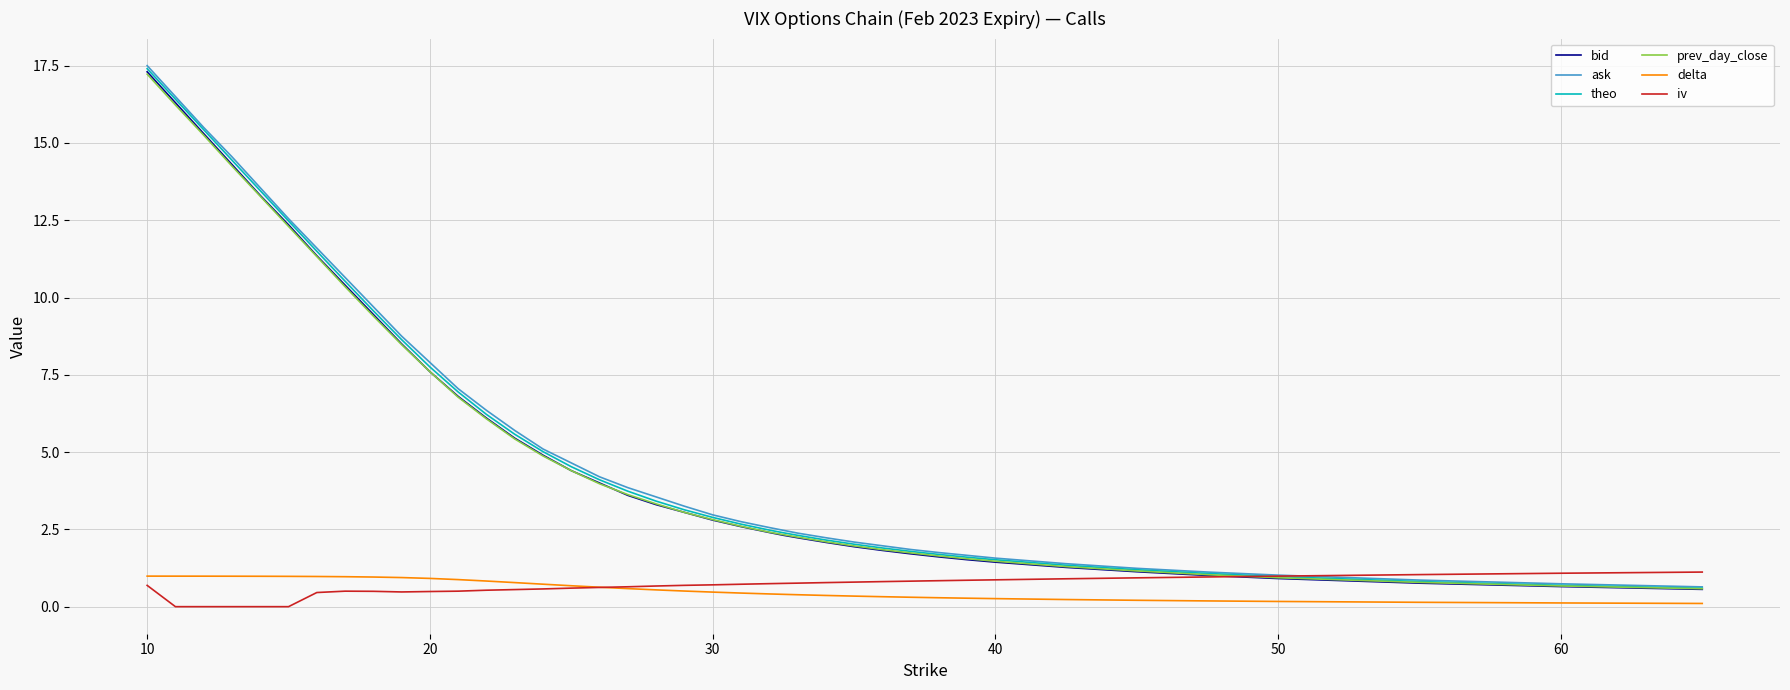

True or false: ask and delta intersect in this chart.

False